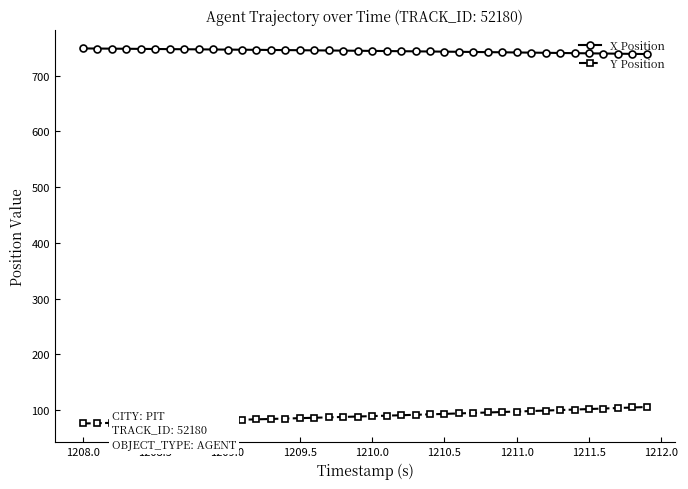

What is the minimum value for Y Position?

76.1